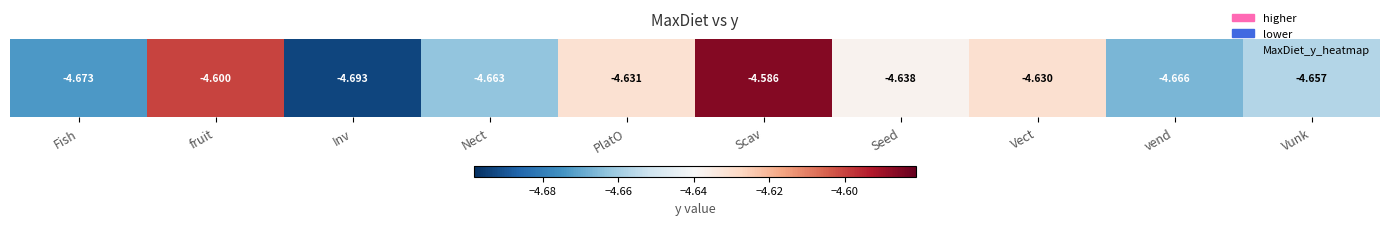

Between fruit and Fish, which is larger?

fruit